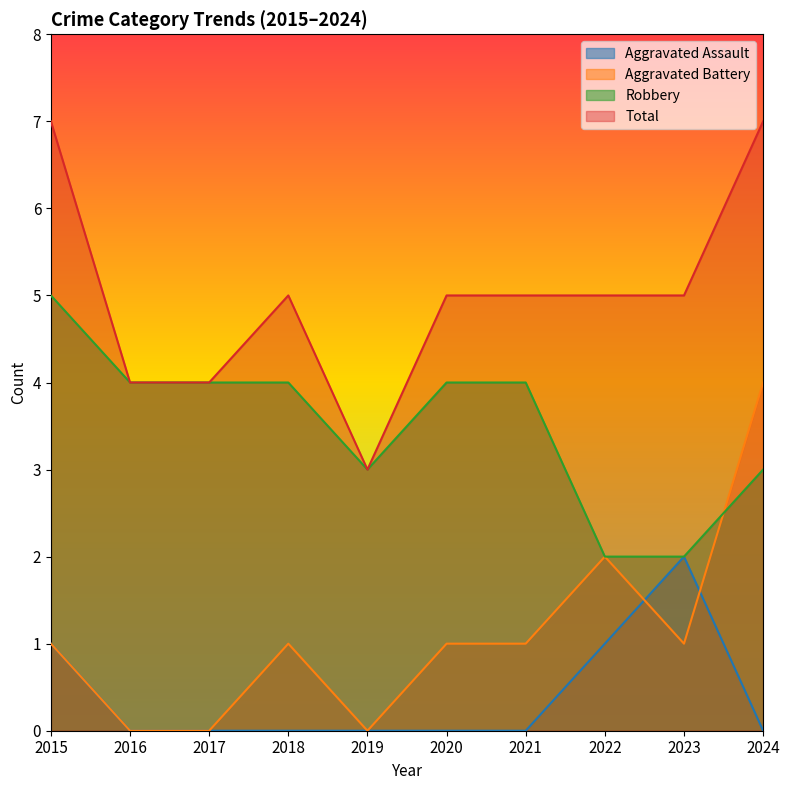

What is the value of the Robbery point at the 3rd from the left?

4